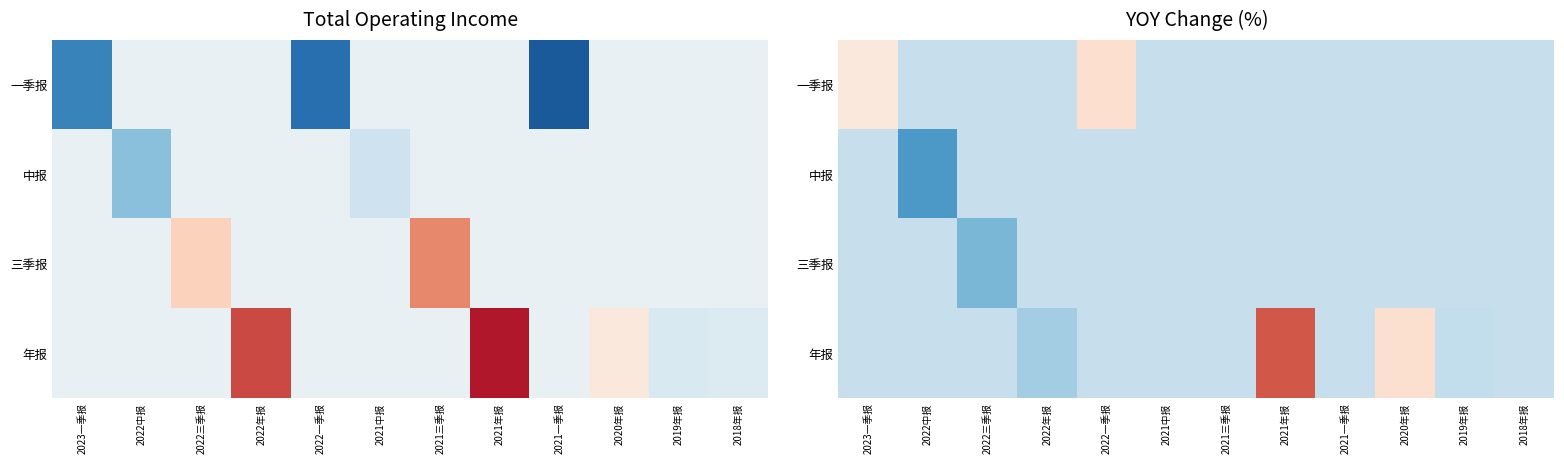

Between 2023一季报 and 2020年报, which is larger?

2023一季报